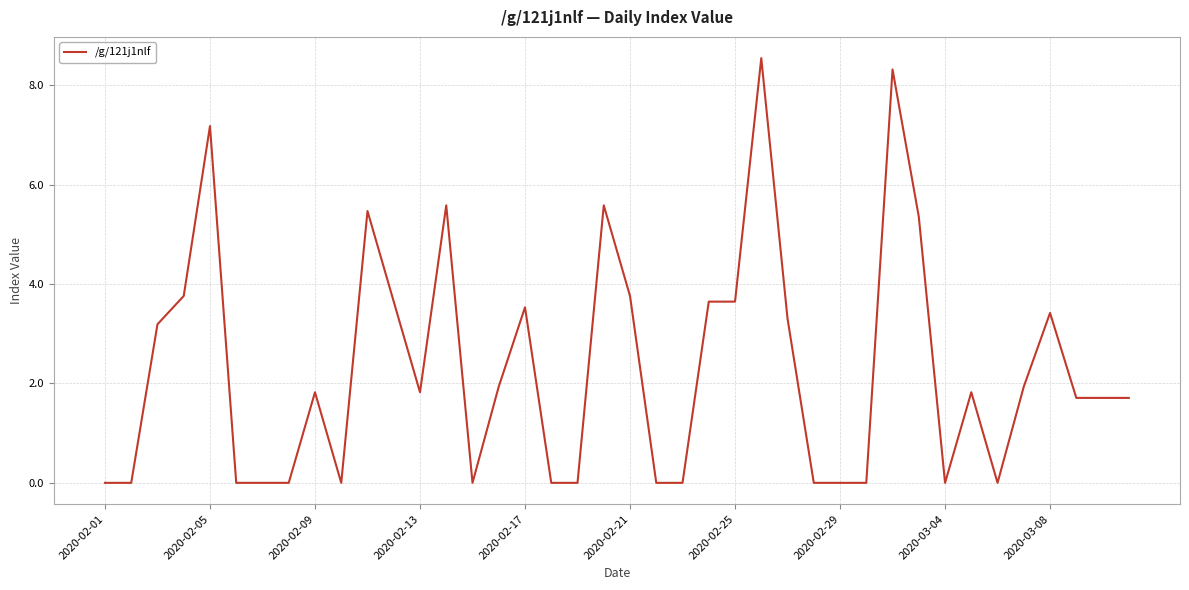

What is the greatest value displayed?

8.5